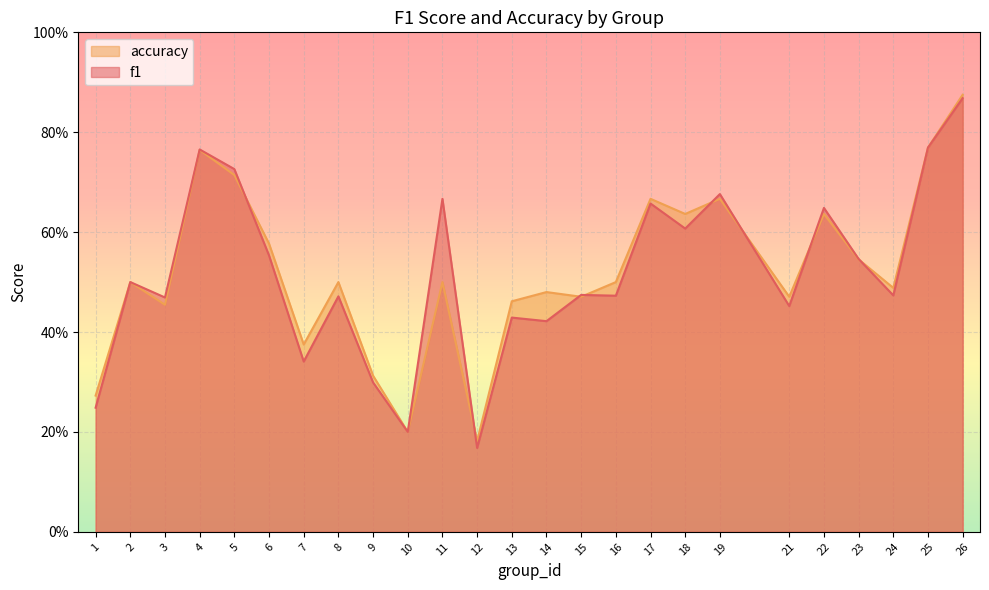

Rank the categories by accuracy value from highest to lowest.

26, 25, 4, 5, 17, 19, 18, 22, 6, 23, 2, 8, 11, 16, 24, 14, 15, 21, 13, 3, 7, 9, 1, 10, 12